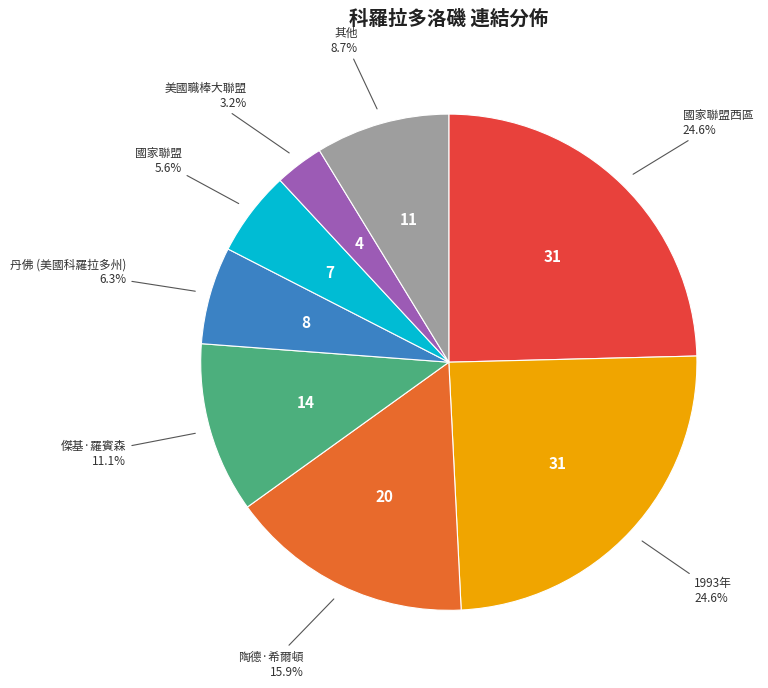

Does any single category account for the majority?

No